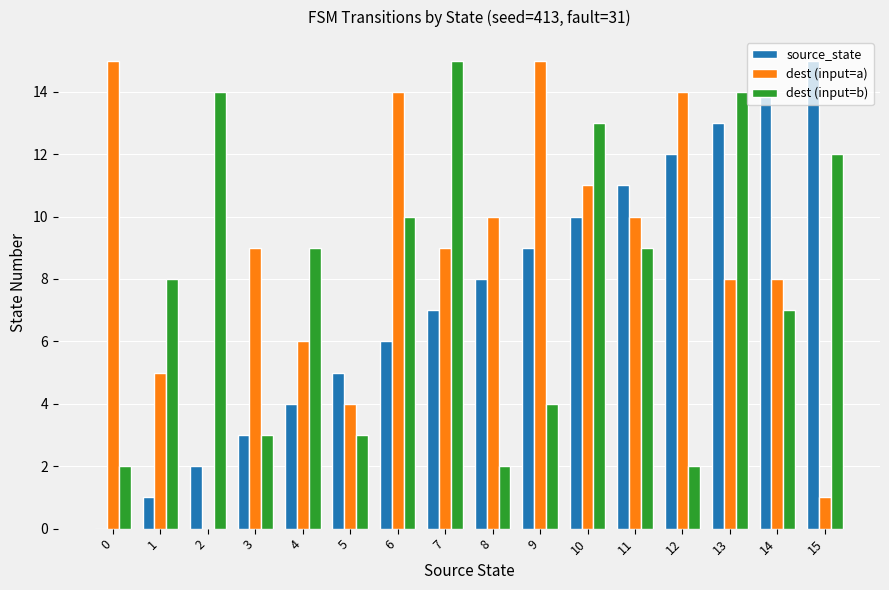

Between 12 and 15, which series saw the biggest shift?

dest (input=a)